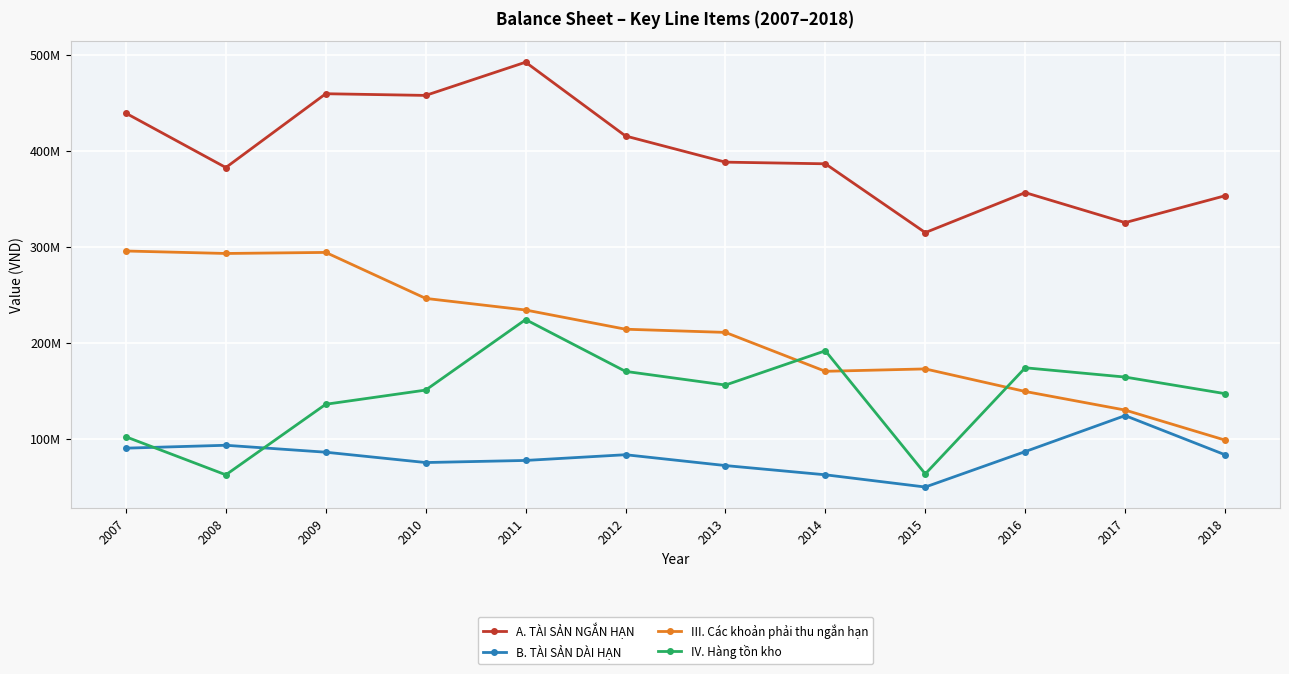

Rank the categories by B. TÀI SẢN DÀI HẠN value from highest to lowest.

2017, 2008, 2007, 2016, 2009, 2012, 2018, 2011, 2010, 2013, 2014, 2015